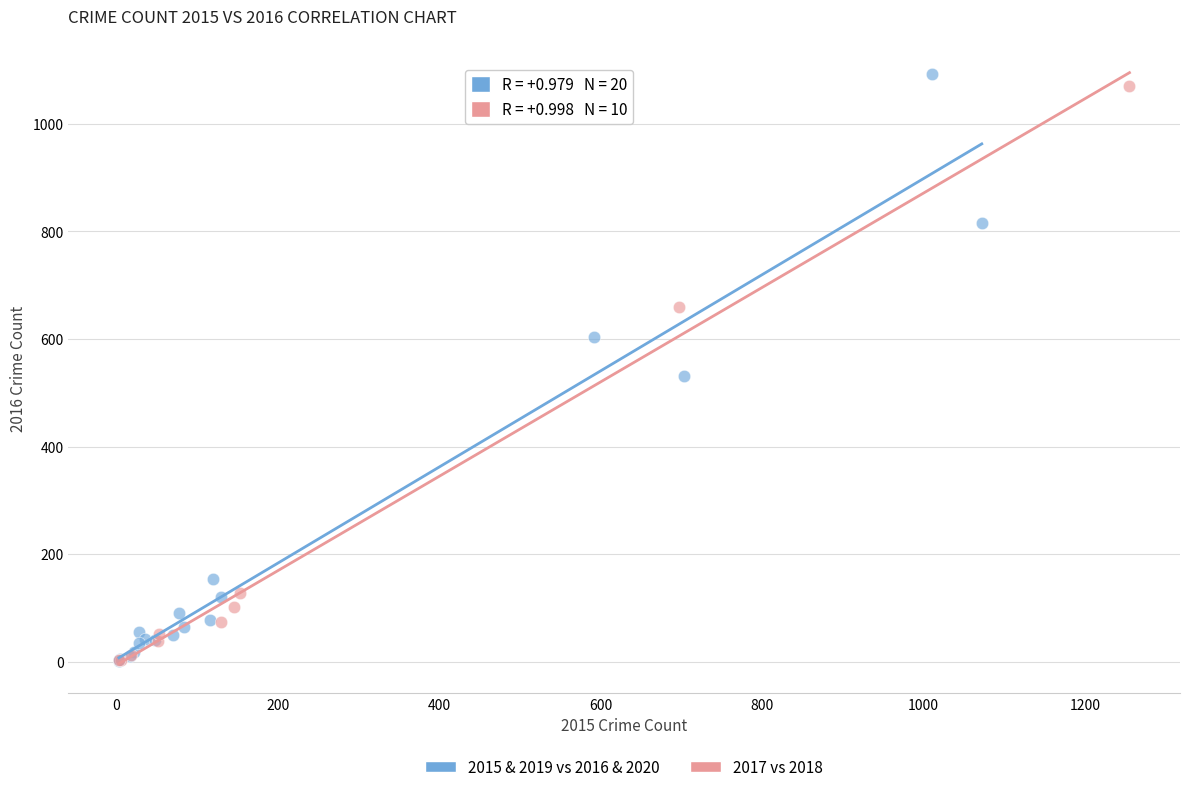

Which series contains the highest Y value?

2015 & 2019 vs 2016 & 2020